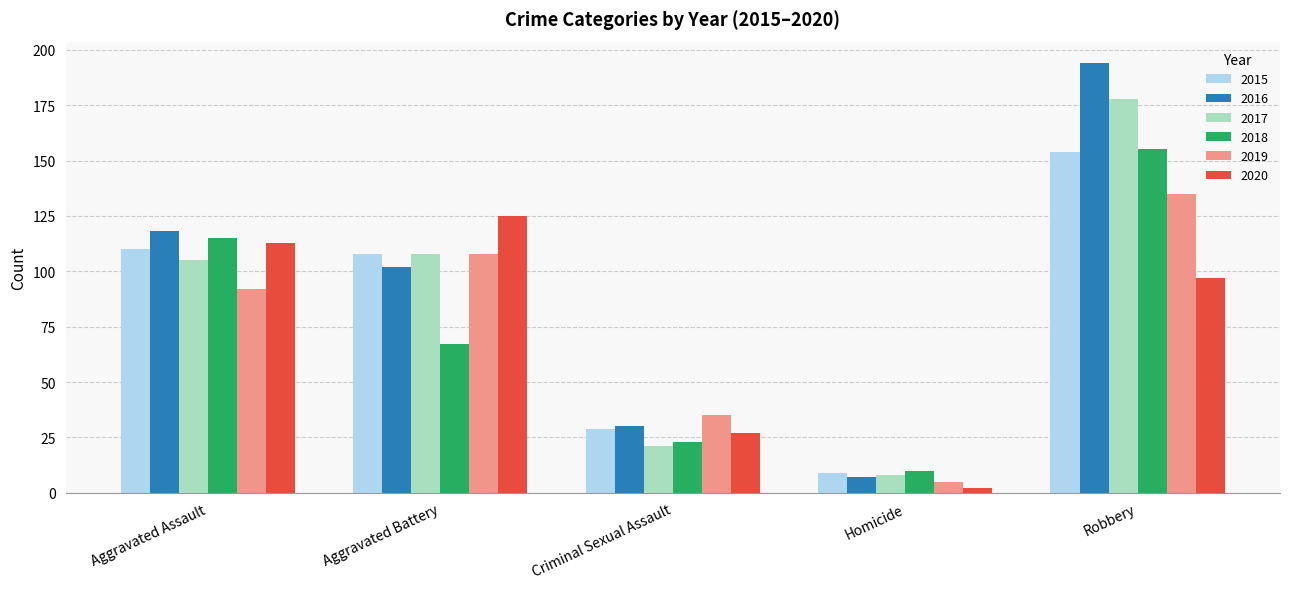

Which series changed the most between Aggravated Battery and Criminal Sexual Assault?

2020